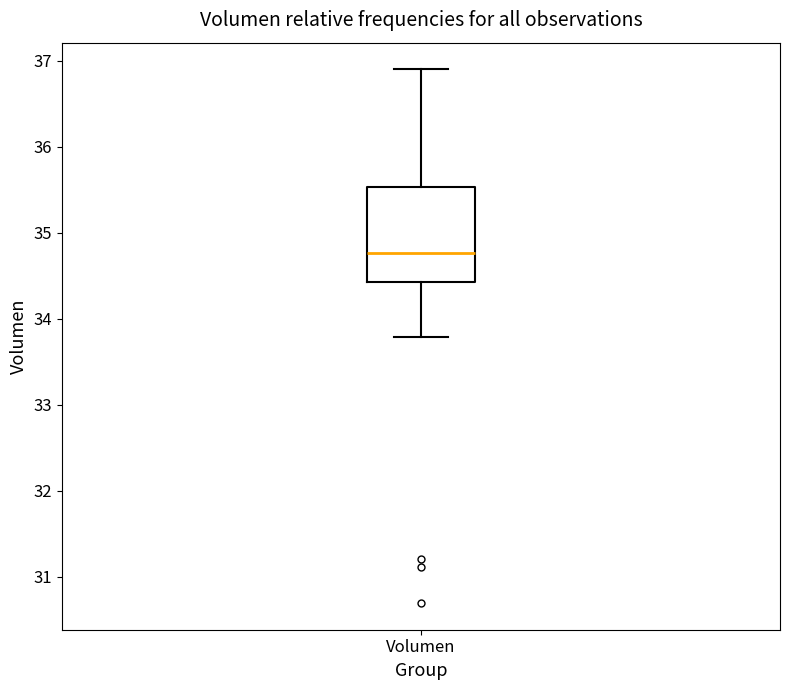

Transcribe this box plot: give where the median line is, the range the box spans, and where the two whiskers end, as read against the y-axis. The values are not printed on the chart, so give them approximately, as read against the axis.

median 34.8, box 34.4 to 35.5, whiskers 33.8 to 36.9